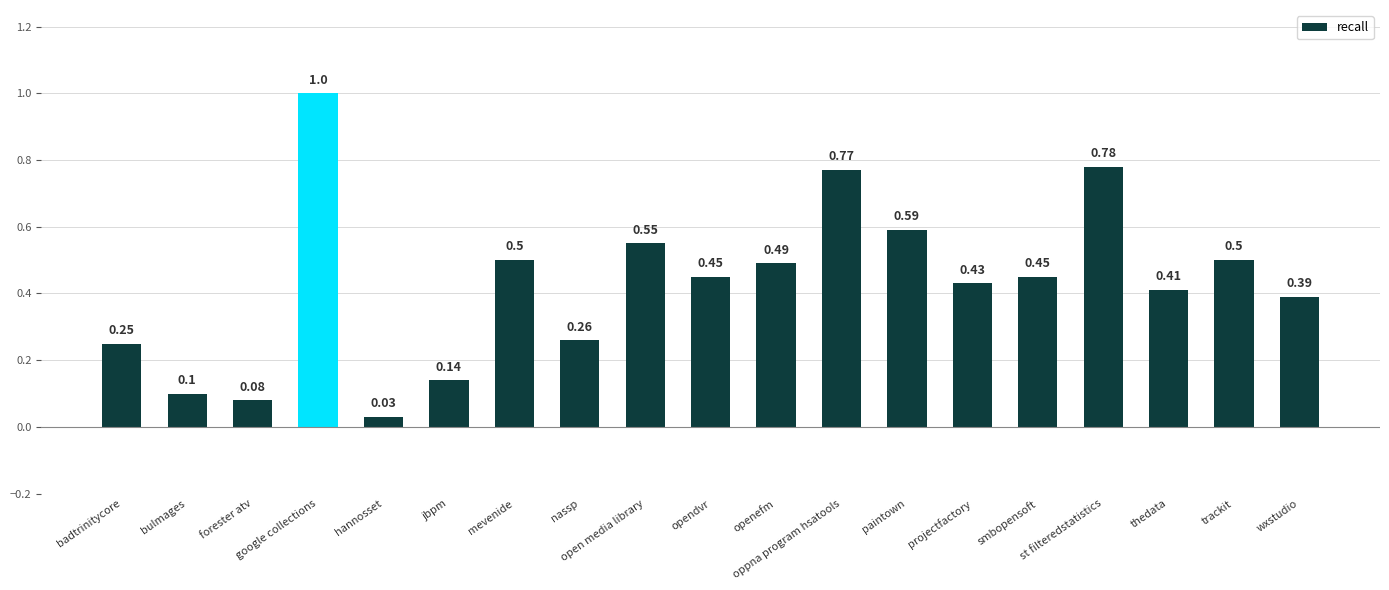

What is the maximum value shown in the chart?

1.0